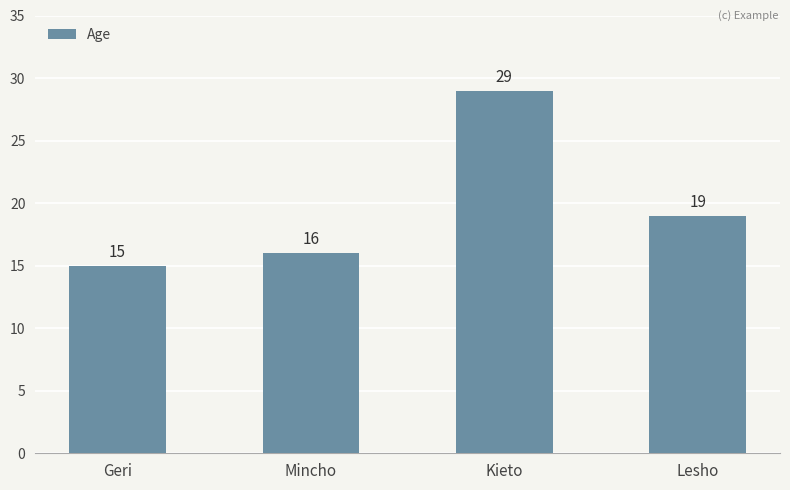

At which label does the data first exceed 19?

Kieto